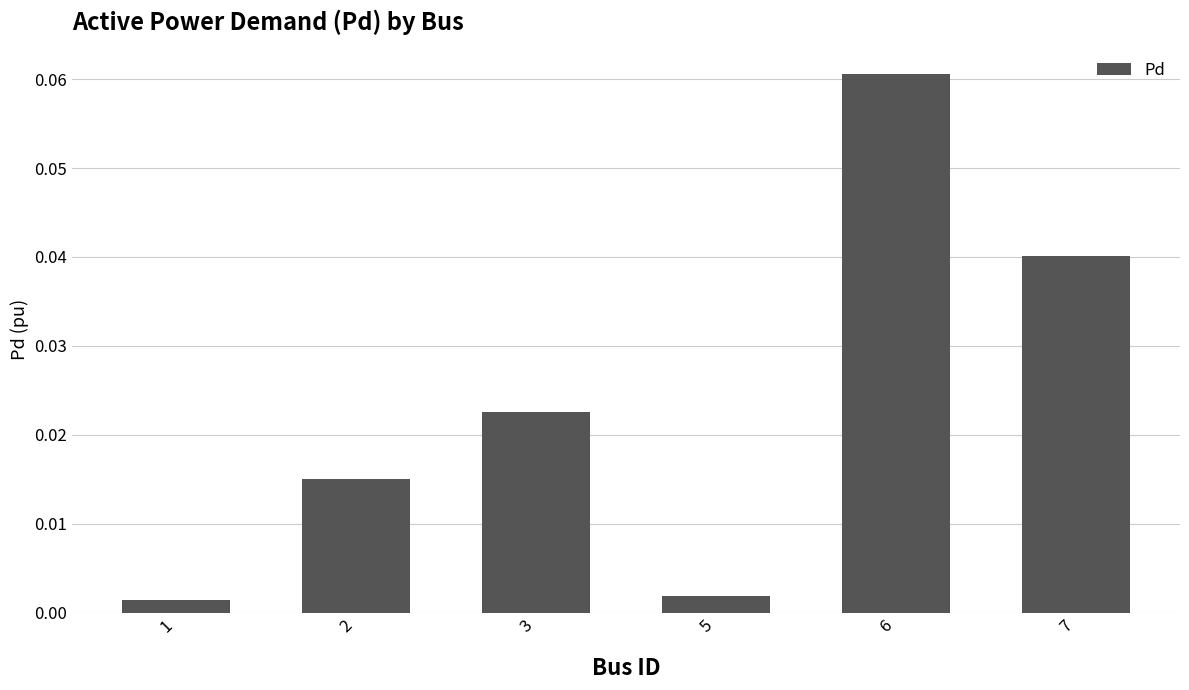

Which label corresponds to the largest value in the chart?

6